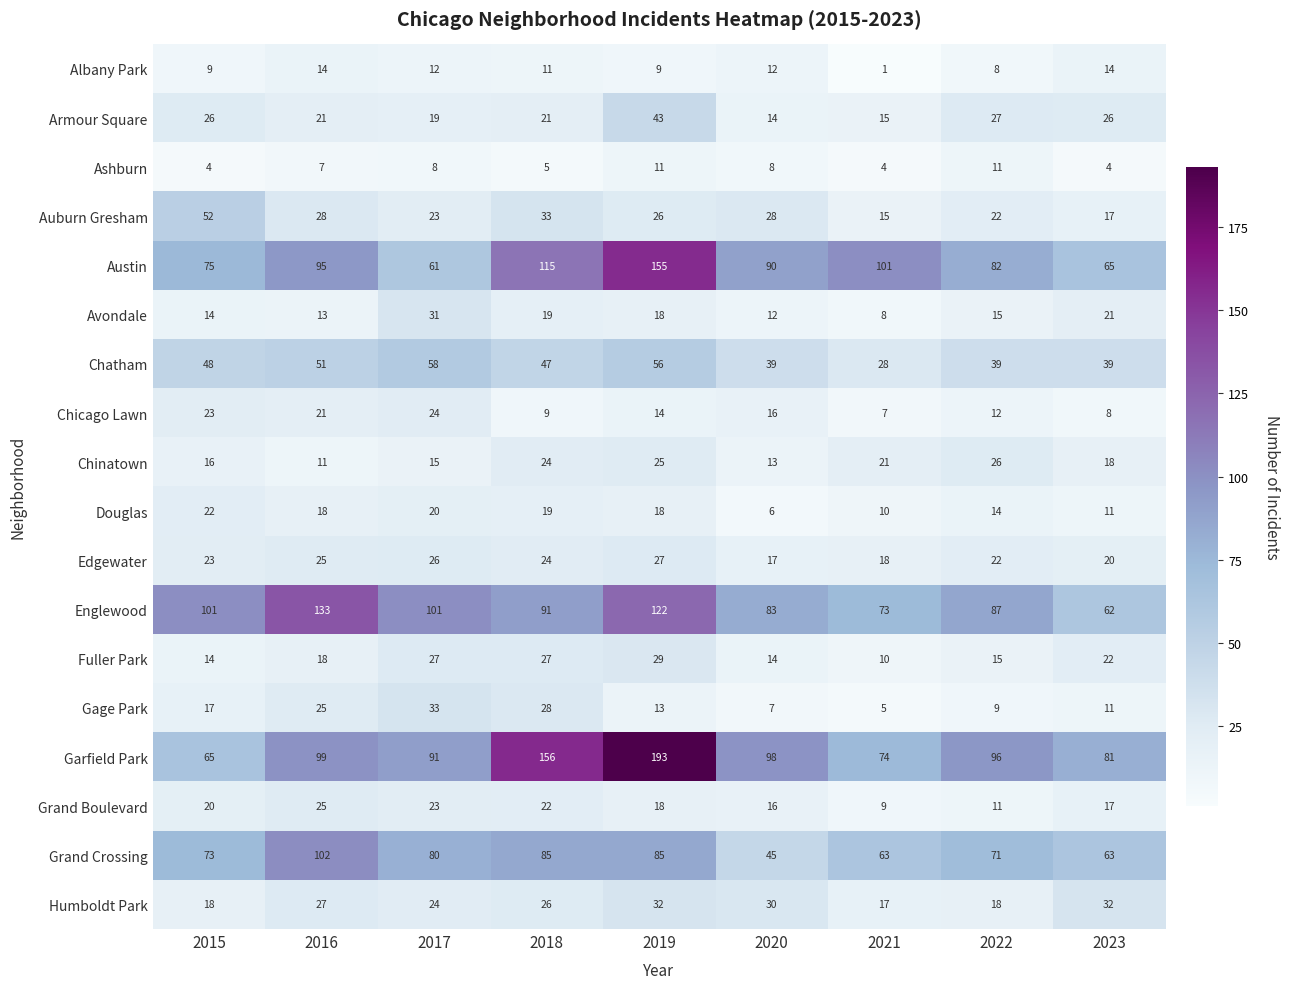

Is it true that Chicago Lawn equals 9 at 2018?

True